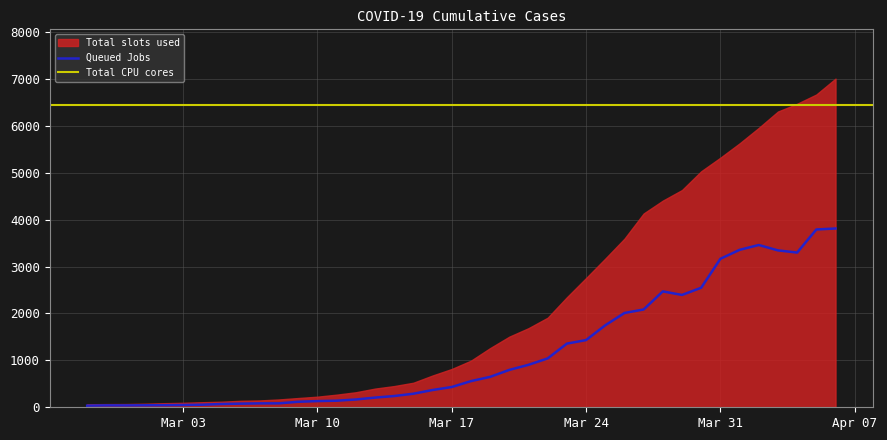

Reading left to right, list all the values displayed in this chart.

34.4	40.5	39.6	42.5	44.9	49.0	54.6	69.8	77.3	83.3	83.8	117.6	131.8	140.2	165.8	206.3	239.8	288.9	367.7	431.8	557.3	648.1	796.5	904.8	1041.6	1356.6	1432.0	1746.9	2009.4	2084.2	2469.6	2394.0	2547.7	3164.2	3355.1	3458.3	3343.5	3297.2	3789.1	3810.3